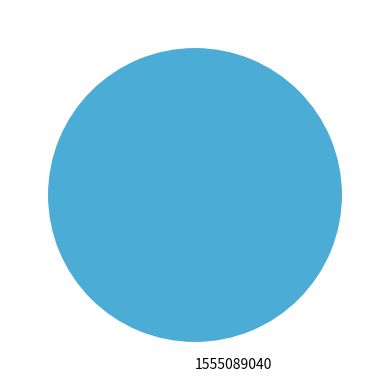

Rank the categories by value from highest to lowest.

1555089040